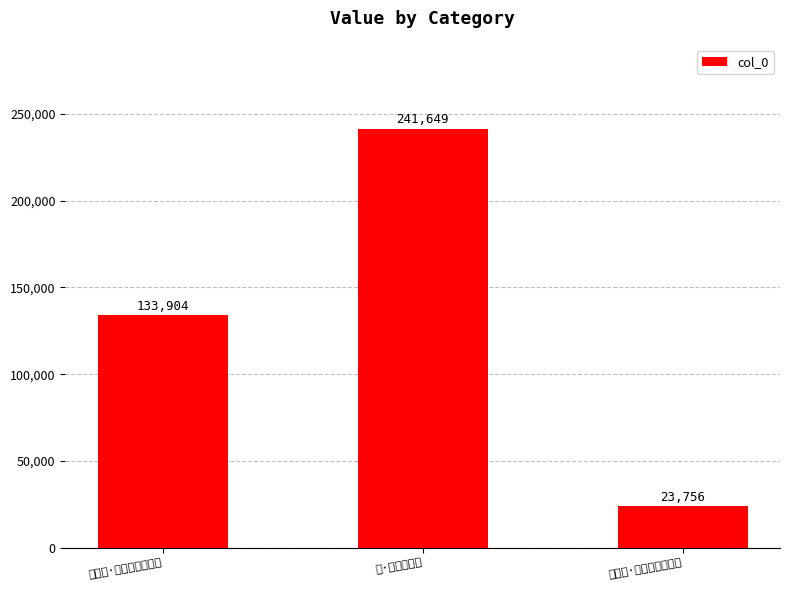

List the labels in order of value, largest first.

鹤·王子吹笙去, 缑山引·王子吹笙去不还, 缑山庙·王子吹箫月满台